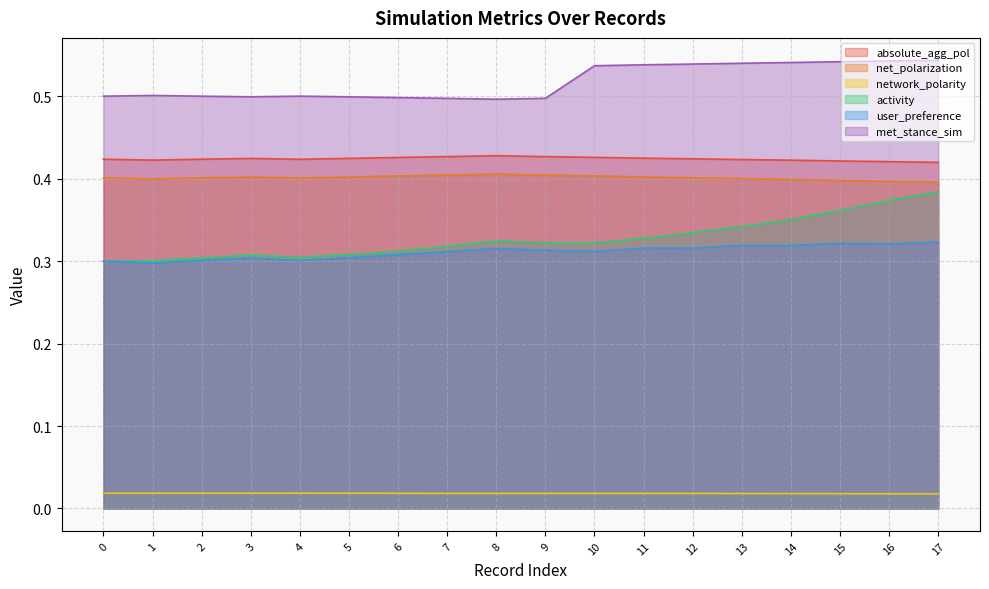

The value of user_preference at 10 is 0.3. True or false?

True